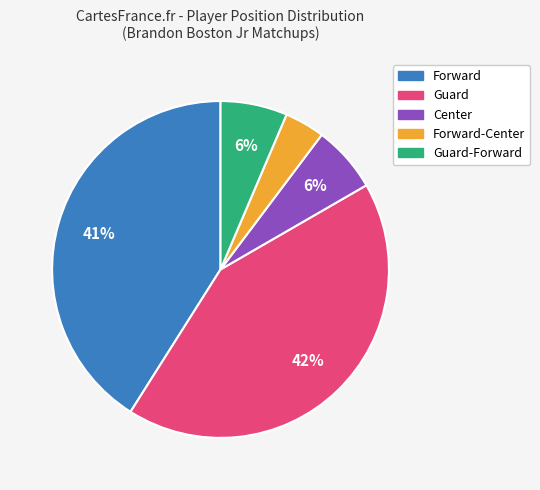

True or false: Guard accounts for 42% of the total.

True